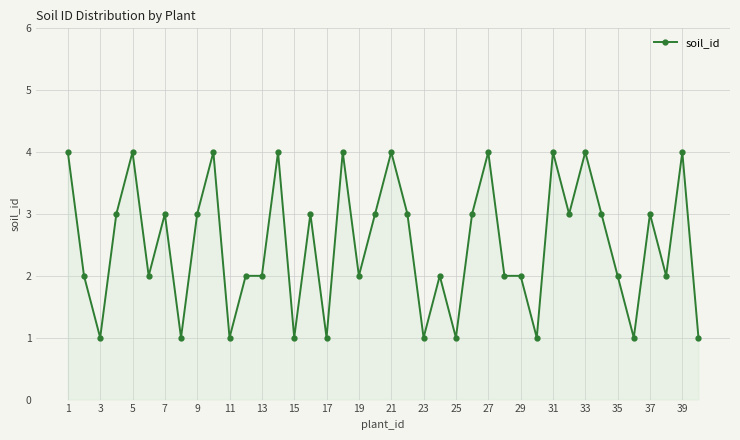

What is the maximum value shown in the chart?

4